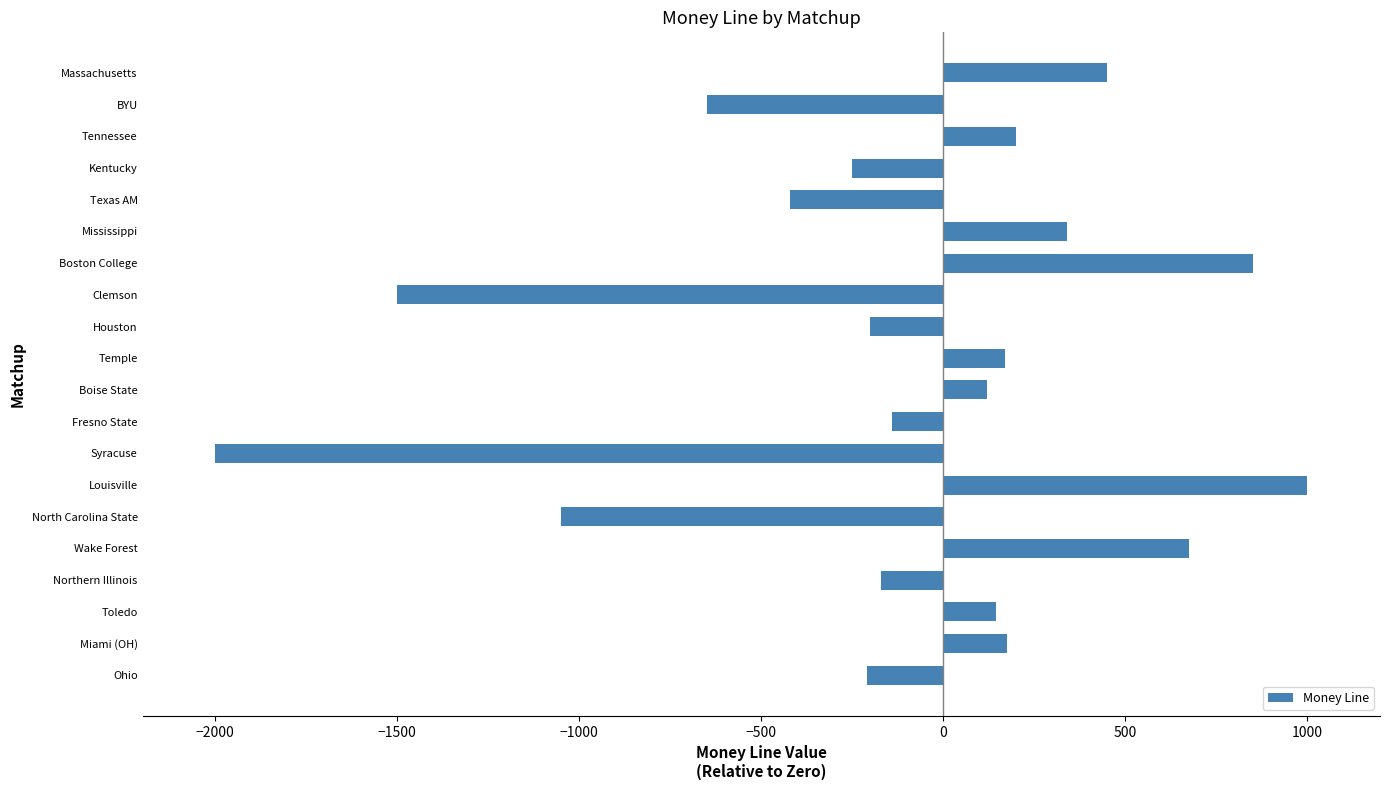

Where is the data nearest to the value -500?

Texas AM